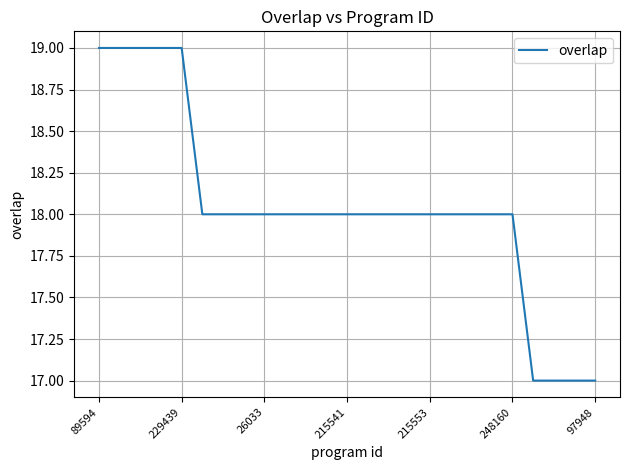

What is the smallest value displayed?

17